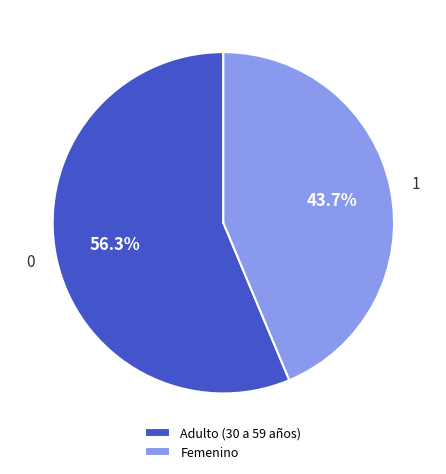

What percentage is the Adulto (30 a 59 años) slice, to the nearest percent?

56%